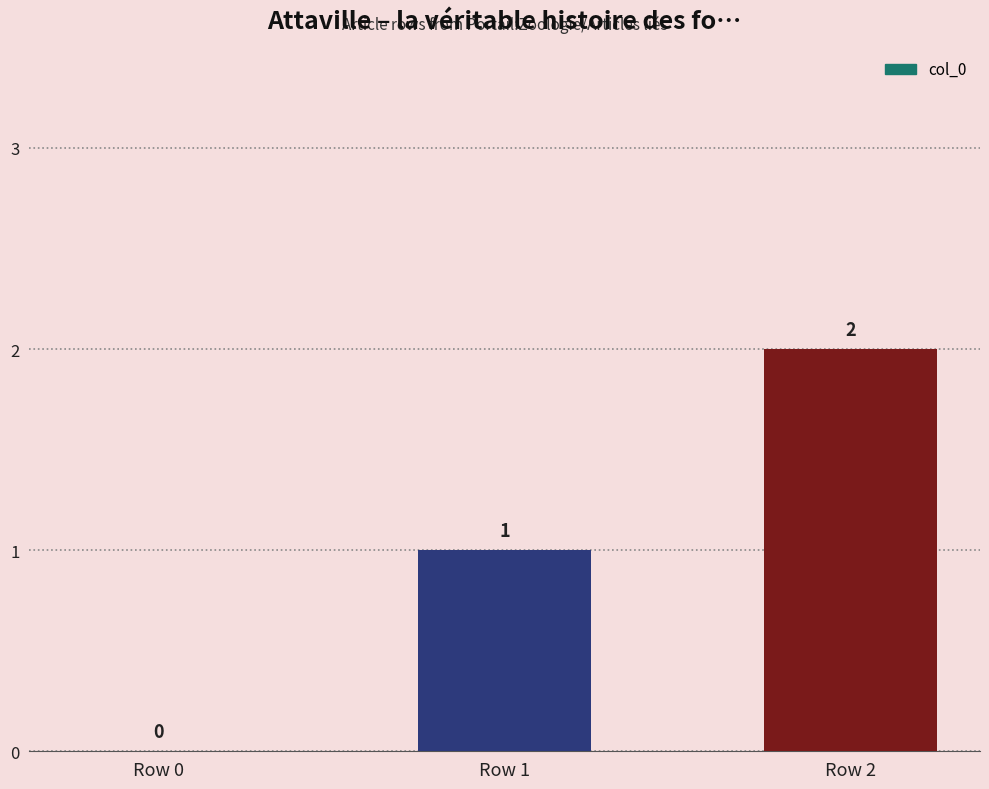

What is the sum of all values?

3